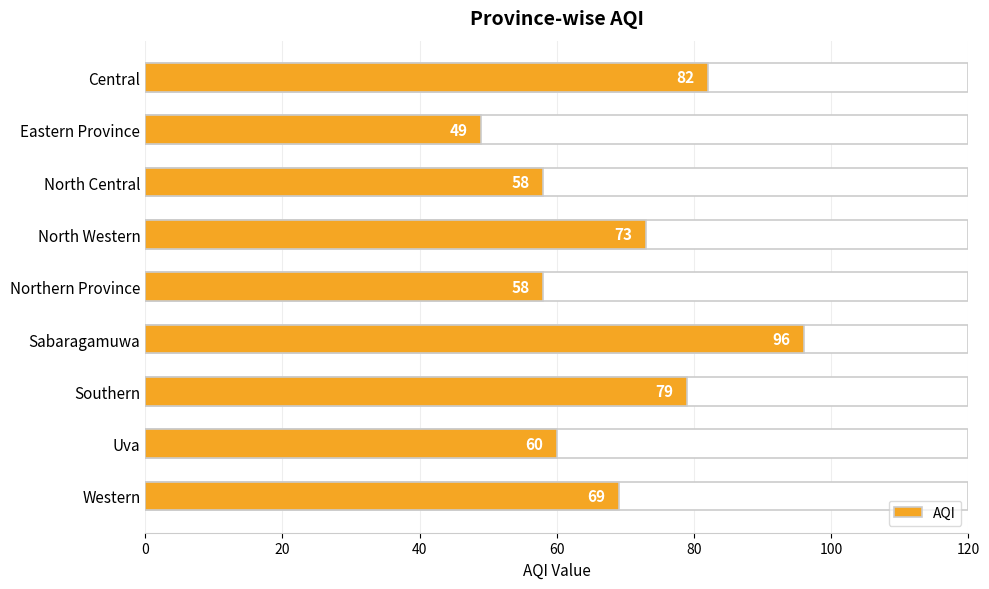

What is the smallest value displayed?

49